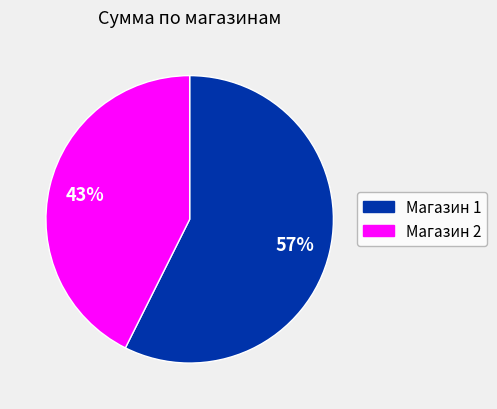

To the nearest percent, what is the combined percentage of Магазин 2 and Магазин 1?

100%